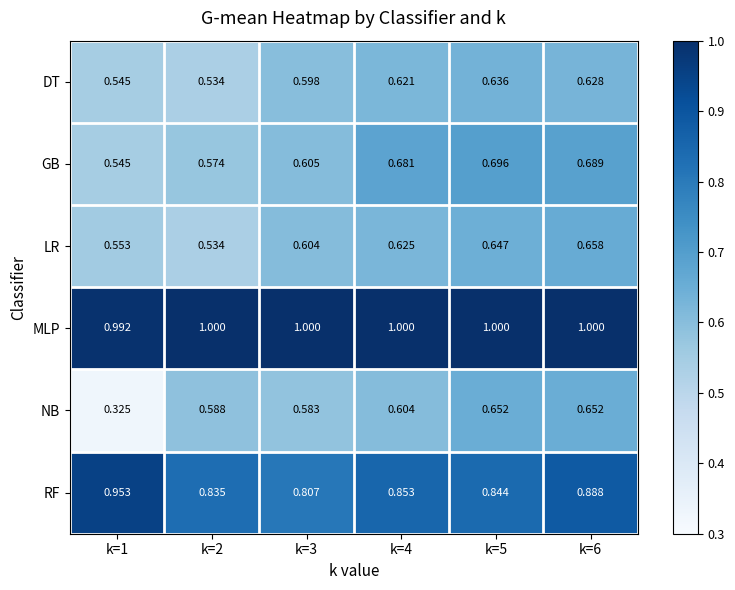

Is the value of DT at k=1 greater than the value of NB at k=3?

No